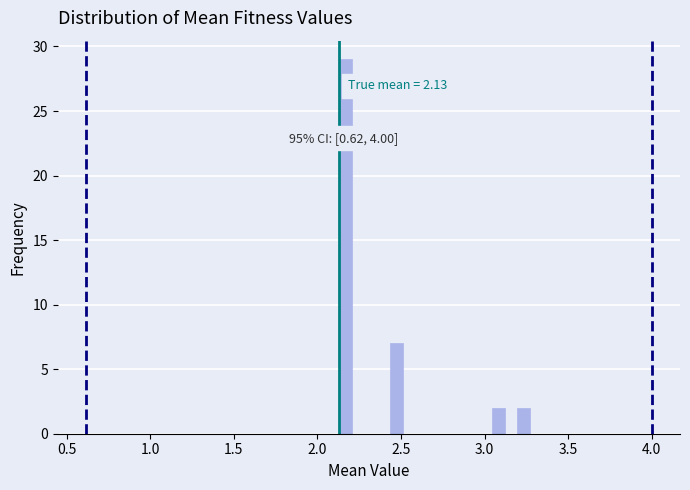

Around what value on the x-axis is the tallest bar? Give the approximate position of its centre, as read against the axis.

2.15